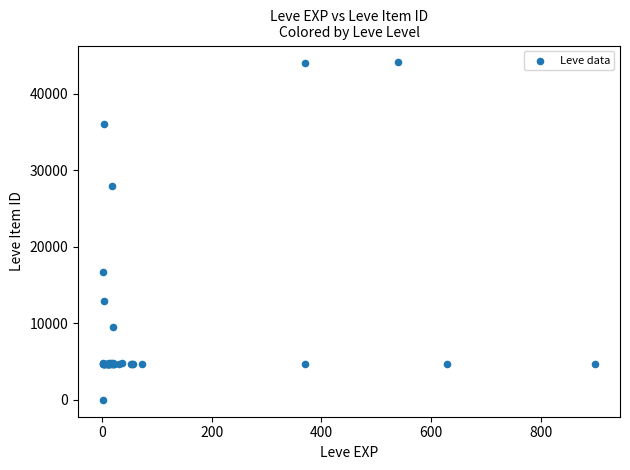

What Y value in the scatter plot is closest to 22050?

16734